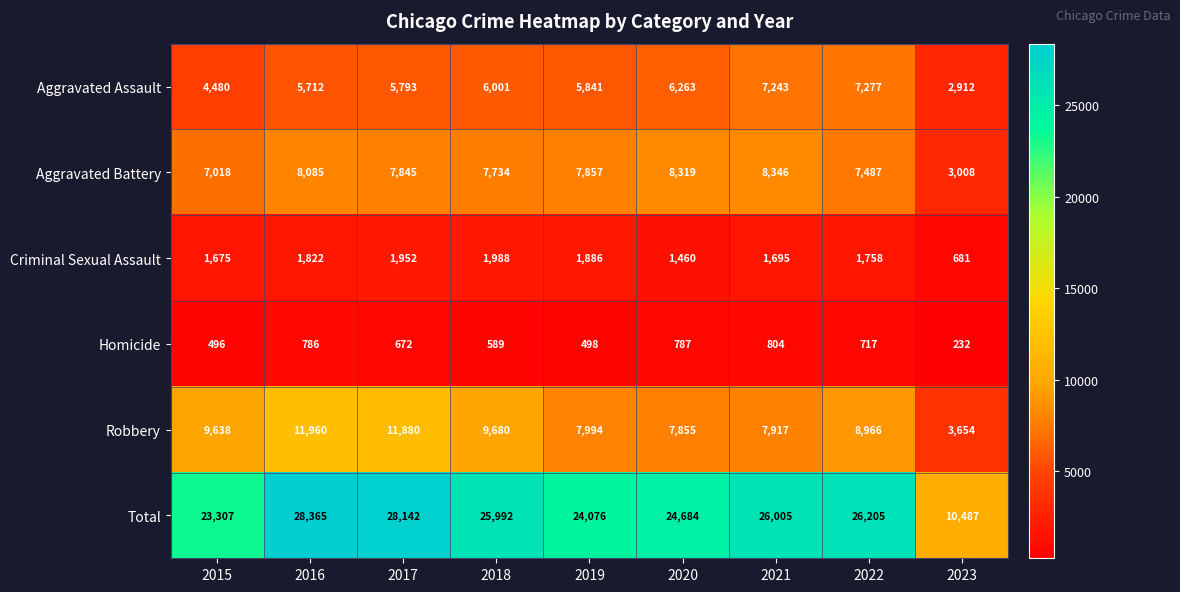

What is the difference between the maximum and minimum values in the Robbery series?

8306